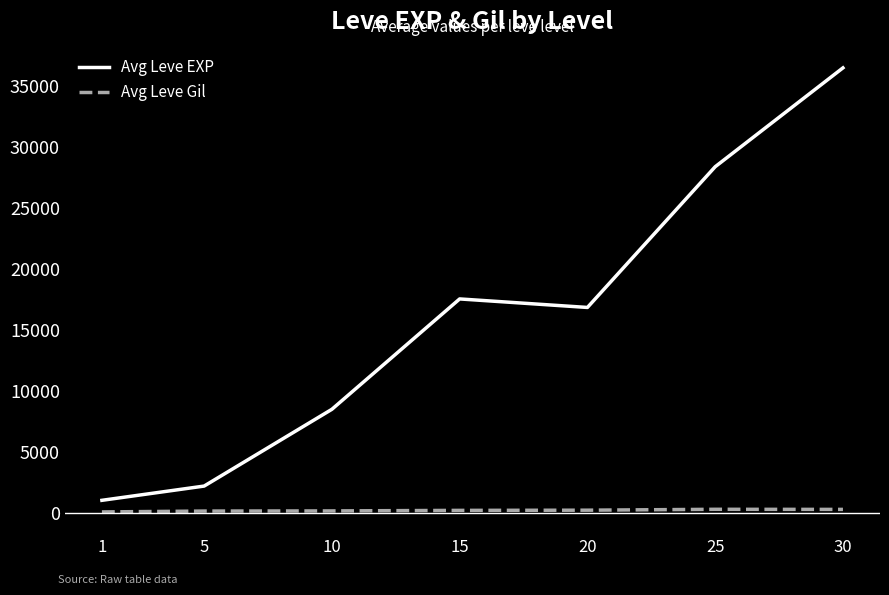

Which category has the highest value in the Avg Leve EXP series?

30